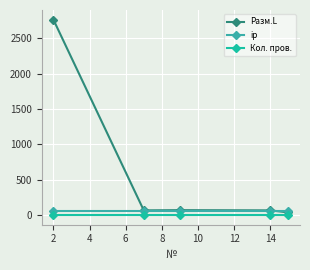

Which series has the largest total across all categories?

Разм.L